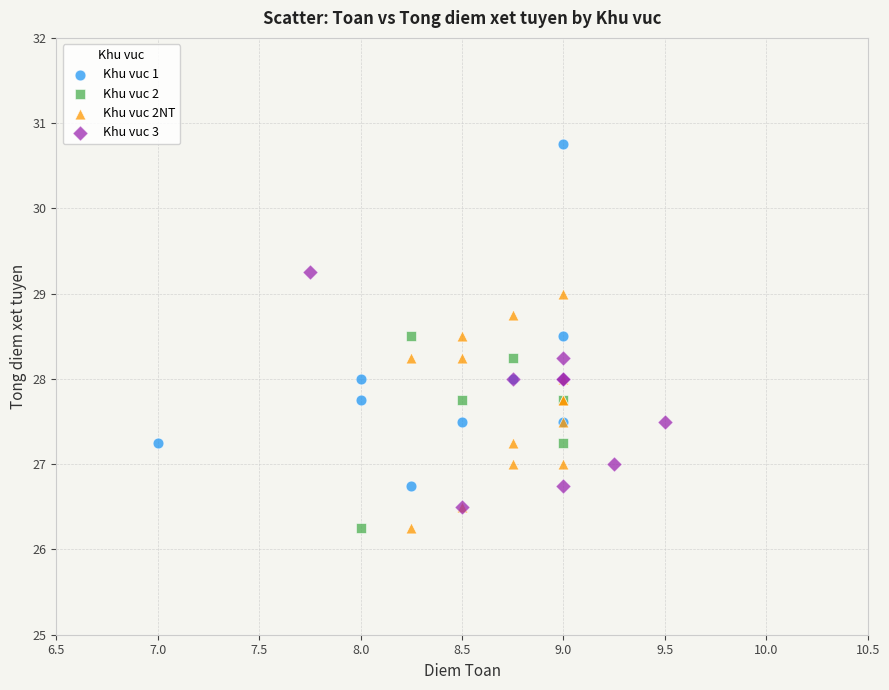

Which series reaches the maximum Y coordinate?

Khu vuc 1